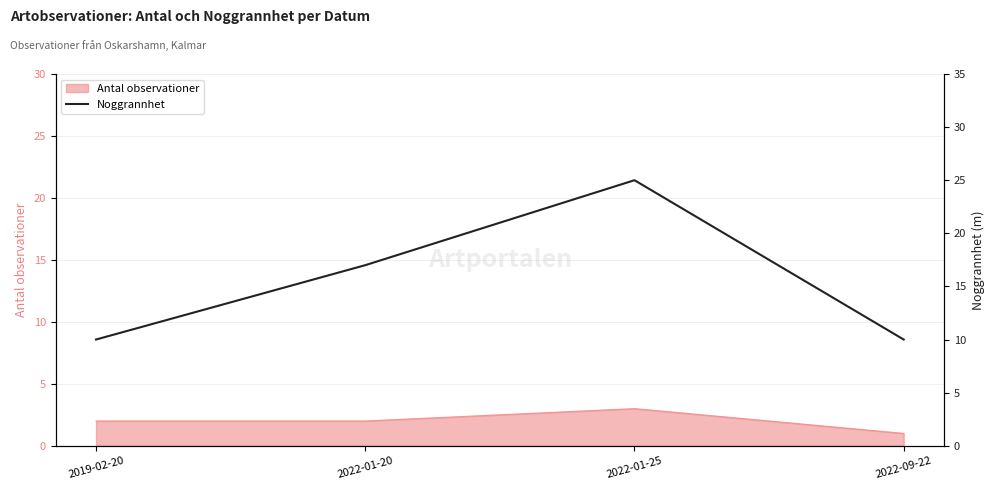

How many lines are shown in the chart?

1